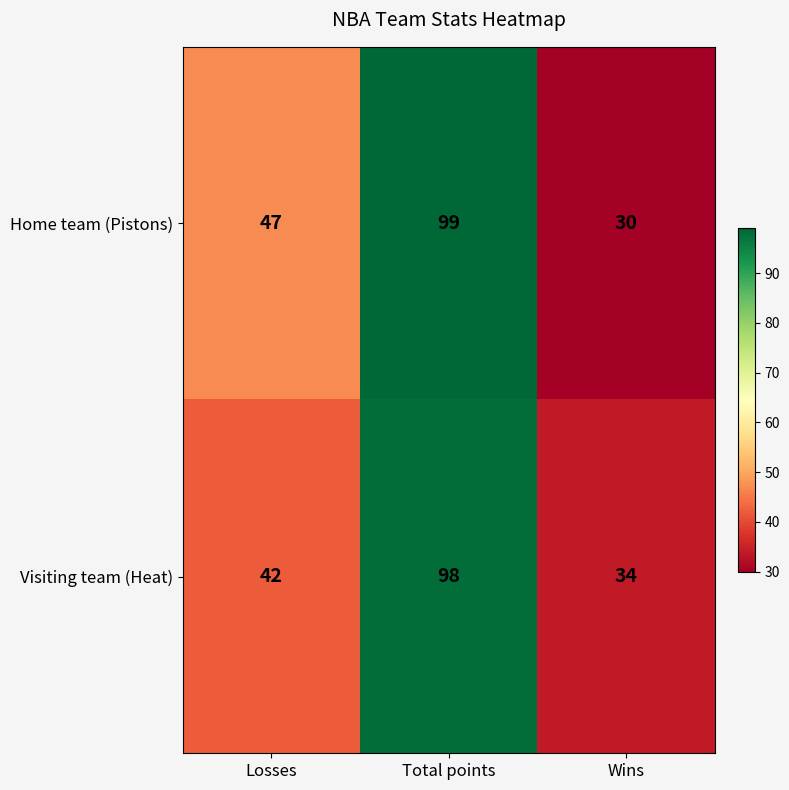

What is the total value across all series at Losses?

89